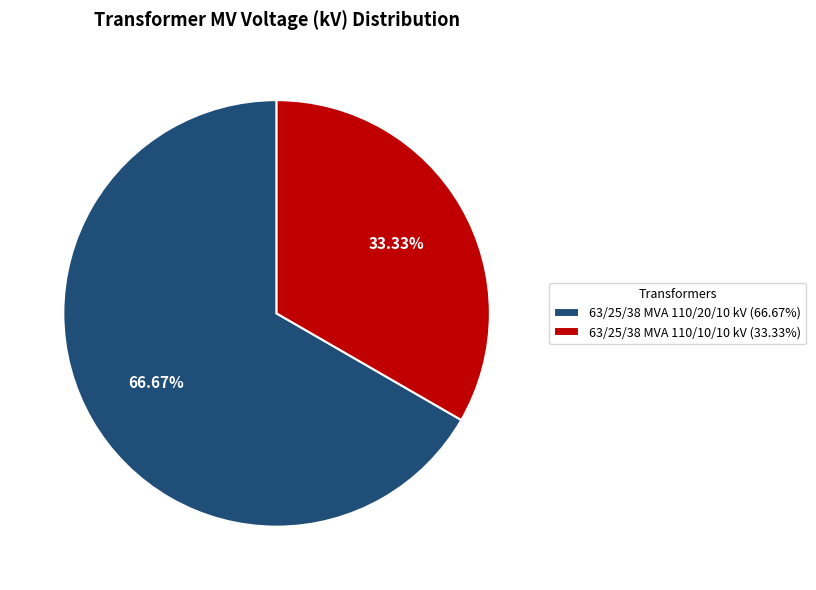

Is it true that 63/25/38 MVA 110/20/10 kV is 78% of the pie?

False